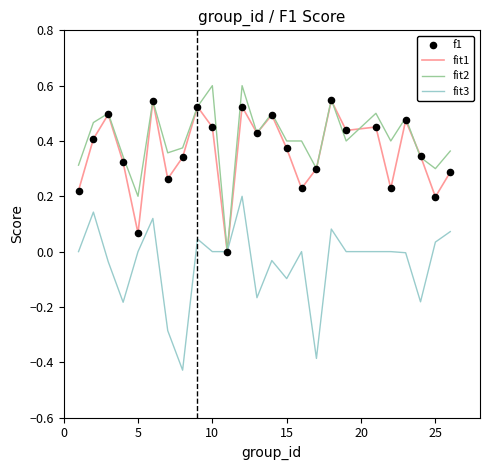

Does the chart have visible grid lines?

No